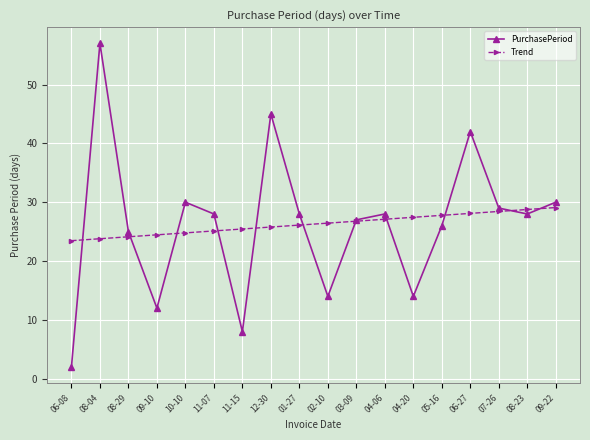

Where do Trend and PurchasePeriod first cross each other?

06-08 and 08-04